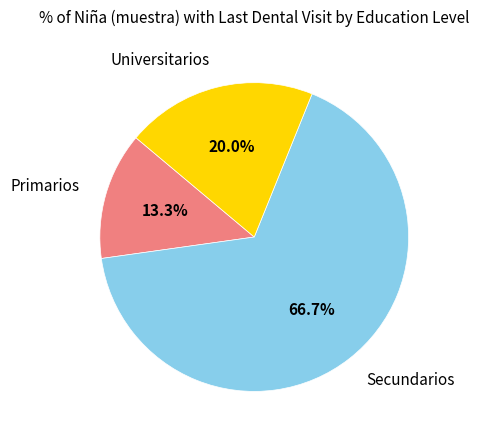

Does any single category account for the majority?

Yes